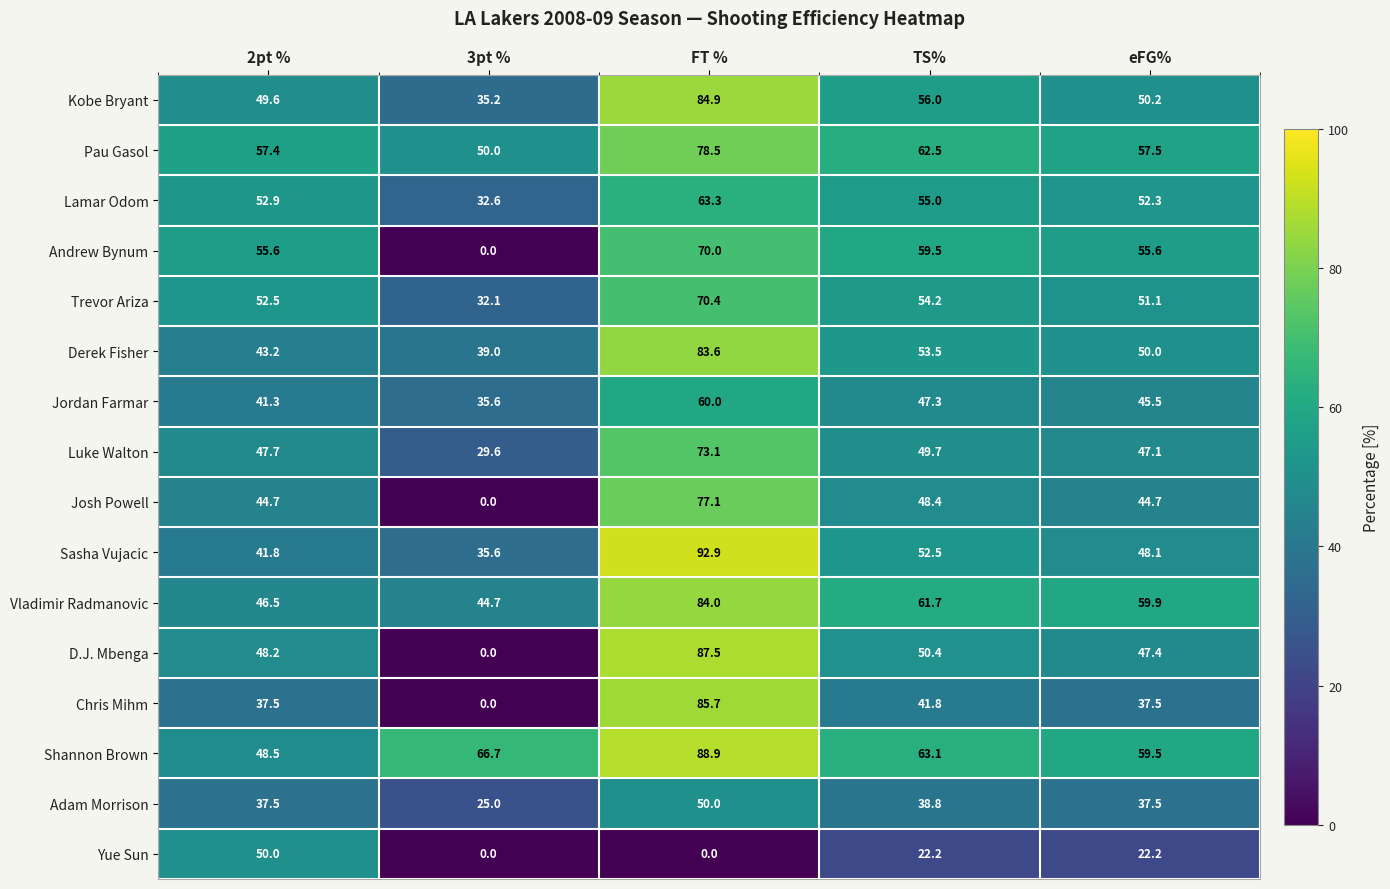

At which category is the sum across all series the highest?

FT %